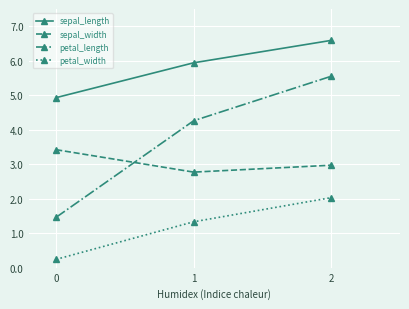

Count the number of data series in this chart.

4